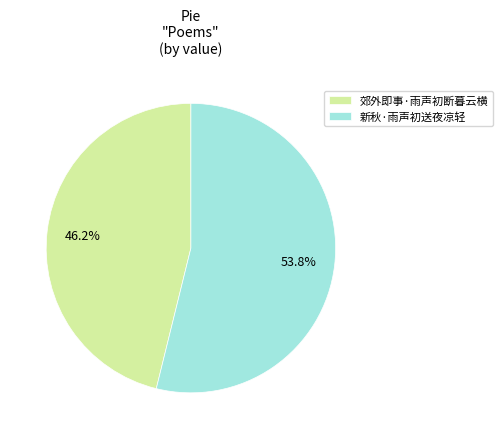

How much of the chart is everything except 郊外即事·雨声初断暮云横?

53.8%